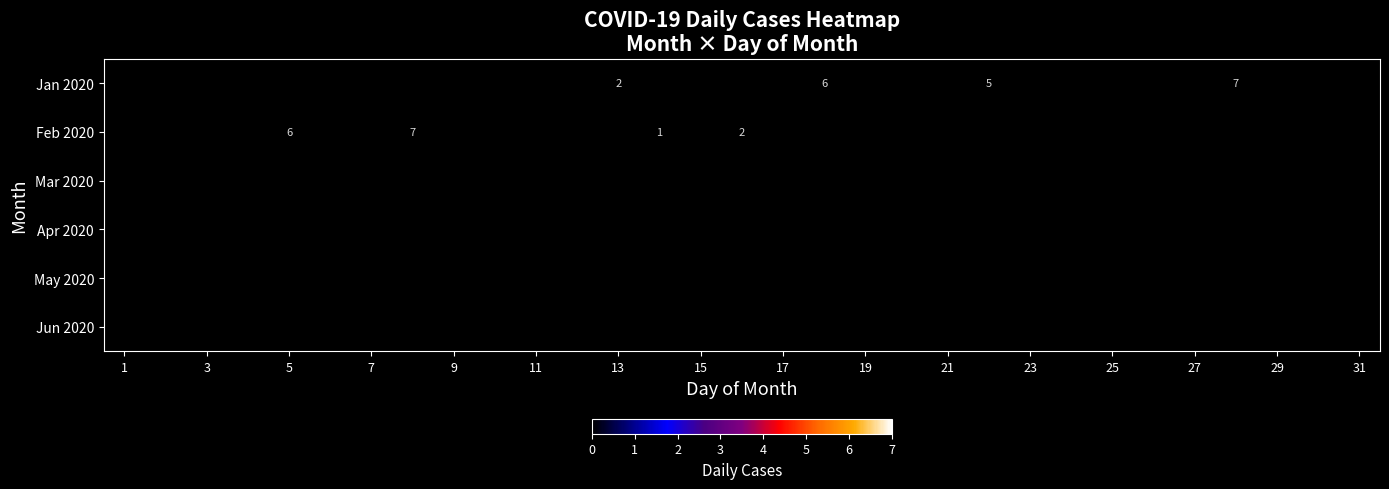

Is the value of Feb 2020 at 1 greater than the value of Jun 2020 at 25?

No